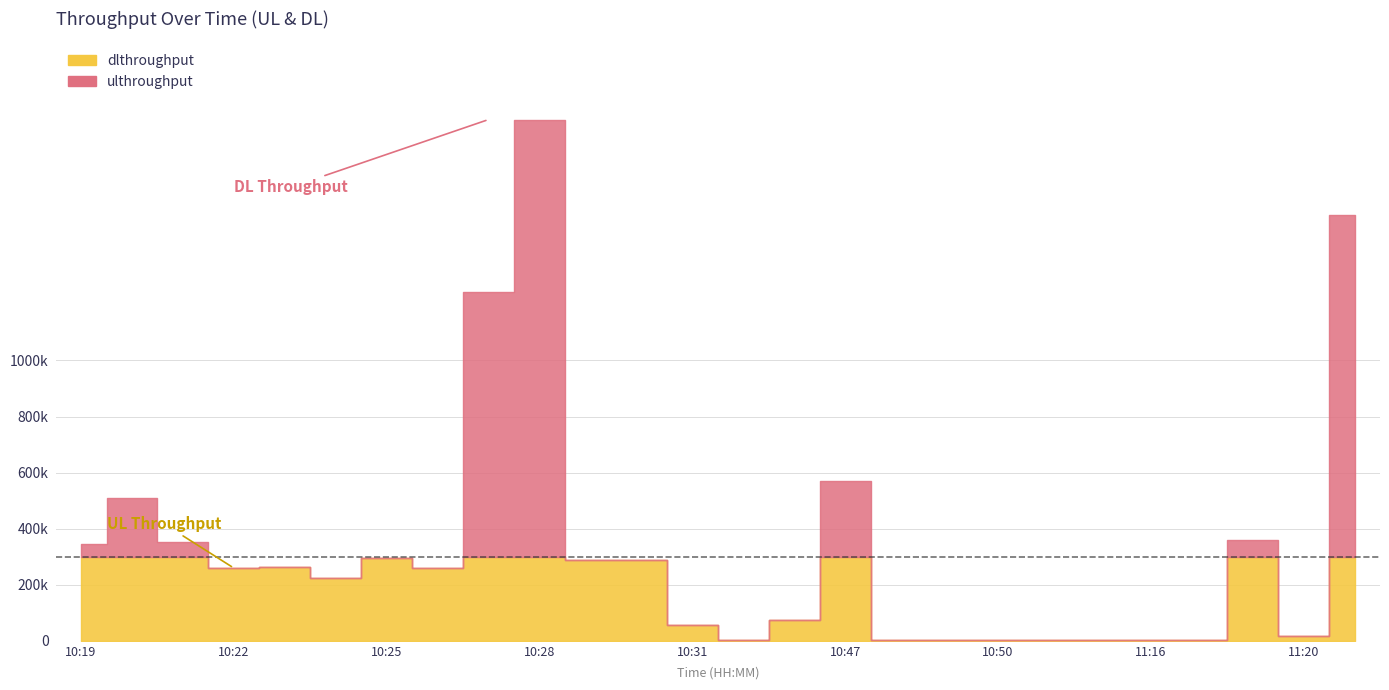

What are all the series names shown in the legend?

ulthroughput, dlthroughput